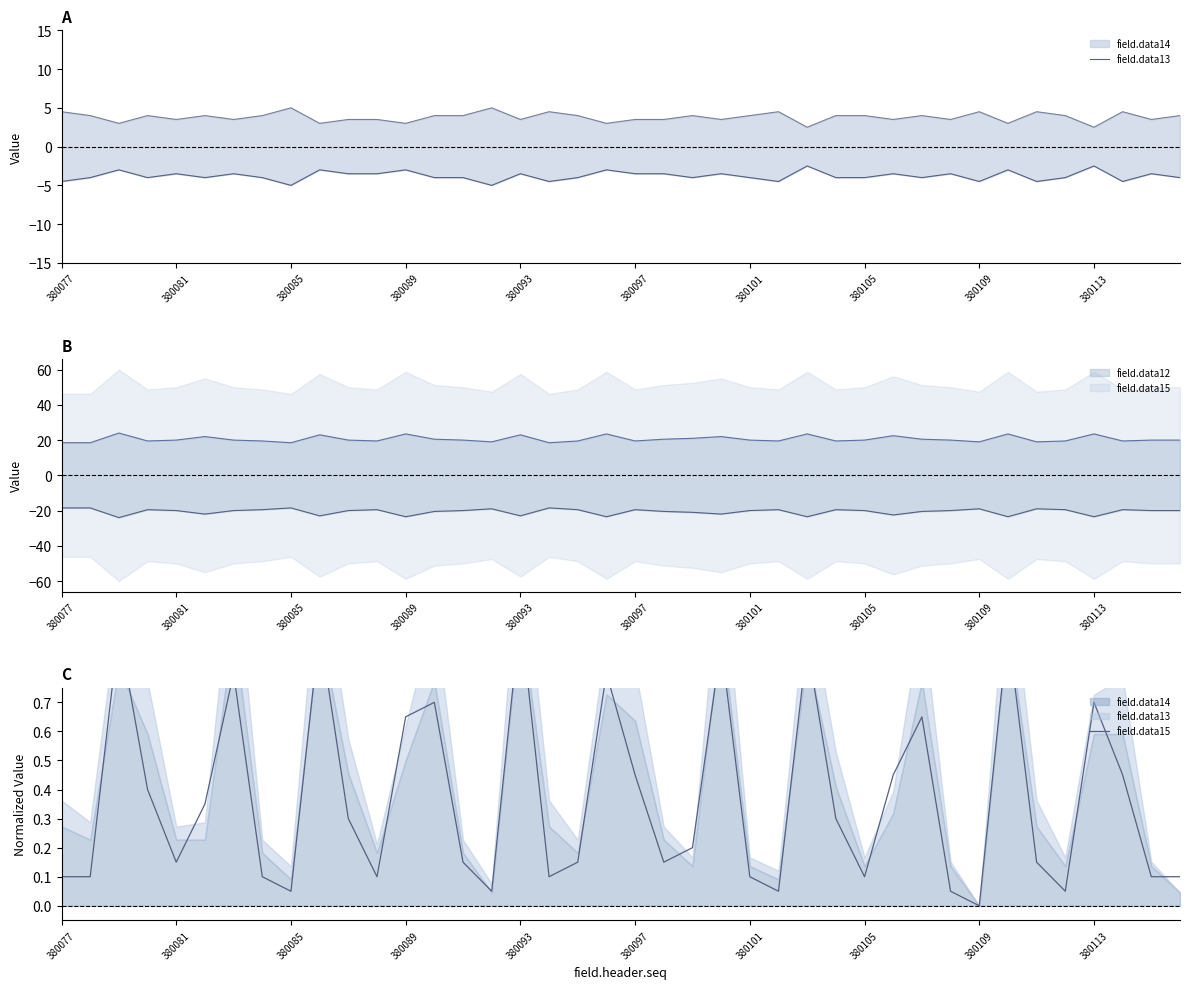

How many lines are shown in the chart?

2